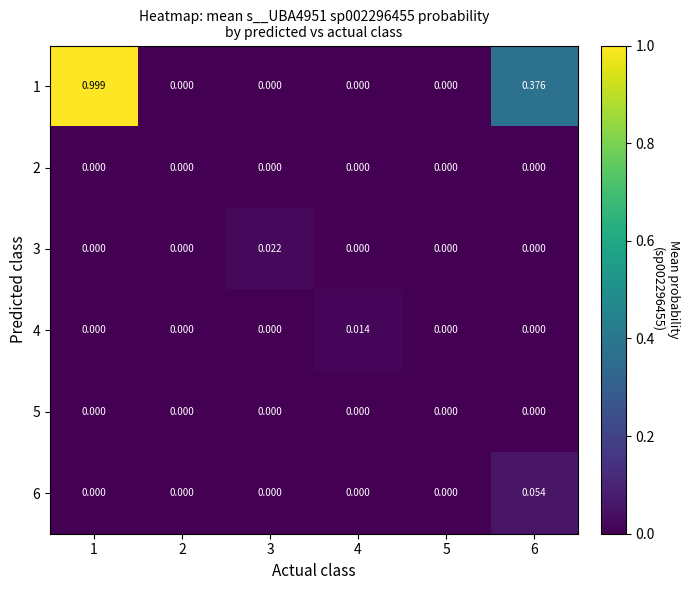

Count the number of data series in this chart.

6